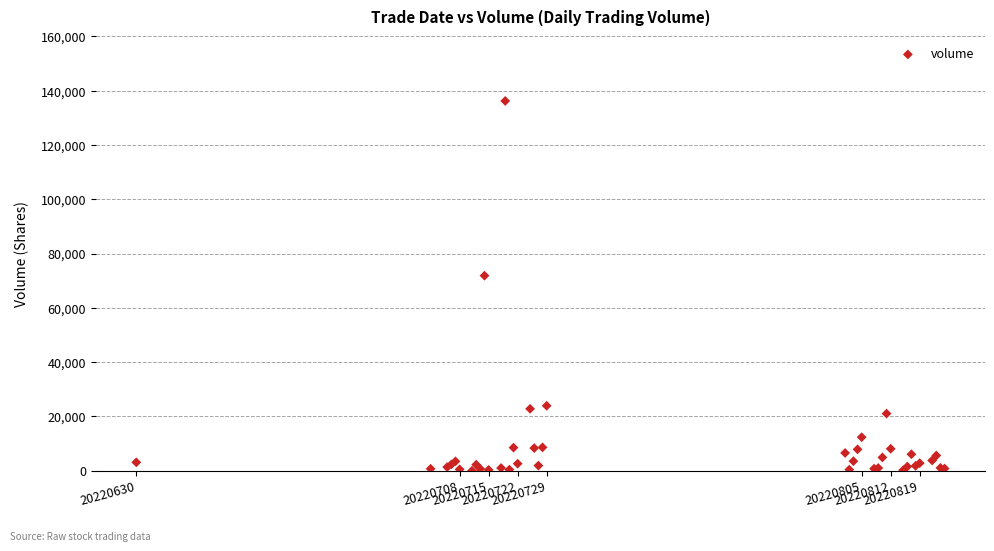

What Y value in the scatter plot is closest to 68120?

71866